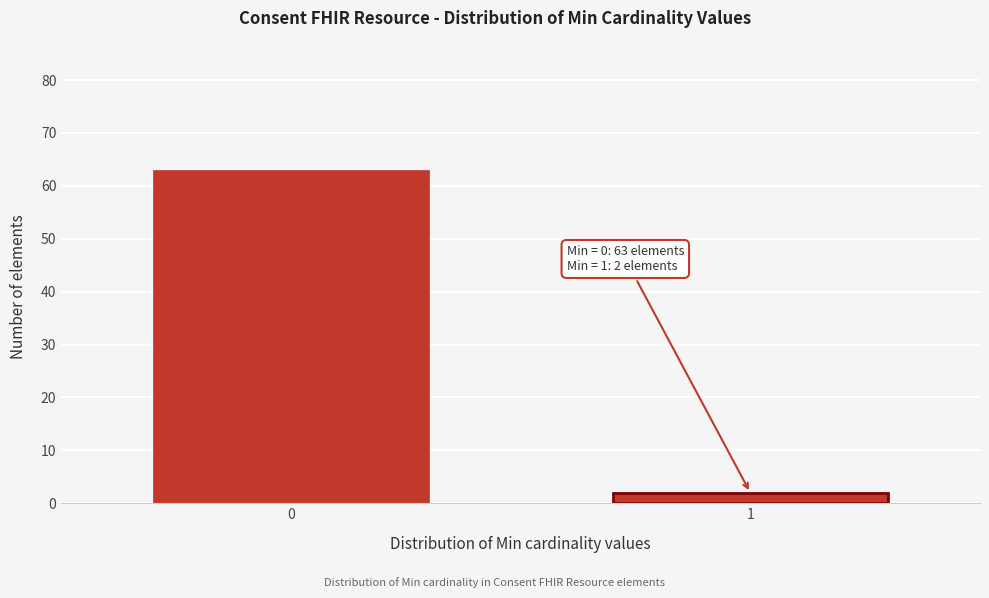

Reading right to left, transcribe all the data shown in this chart.

1=2	0=63